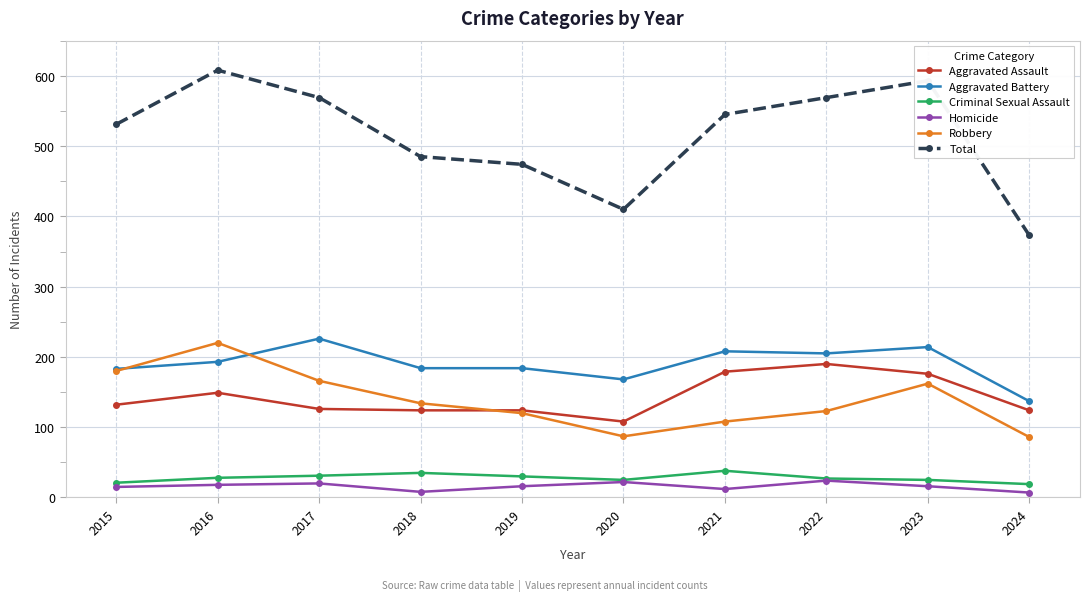

Which series changed the most between 2016 and 2021?

Robbery